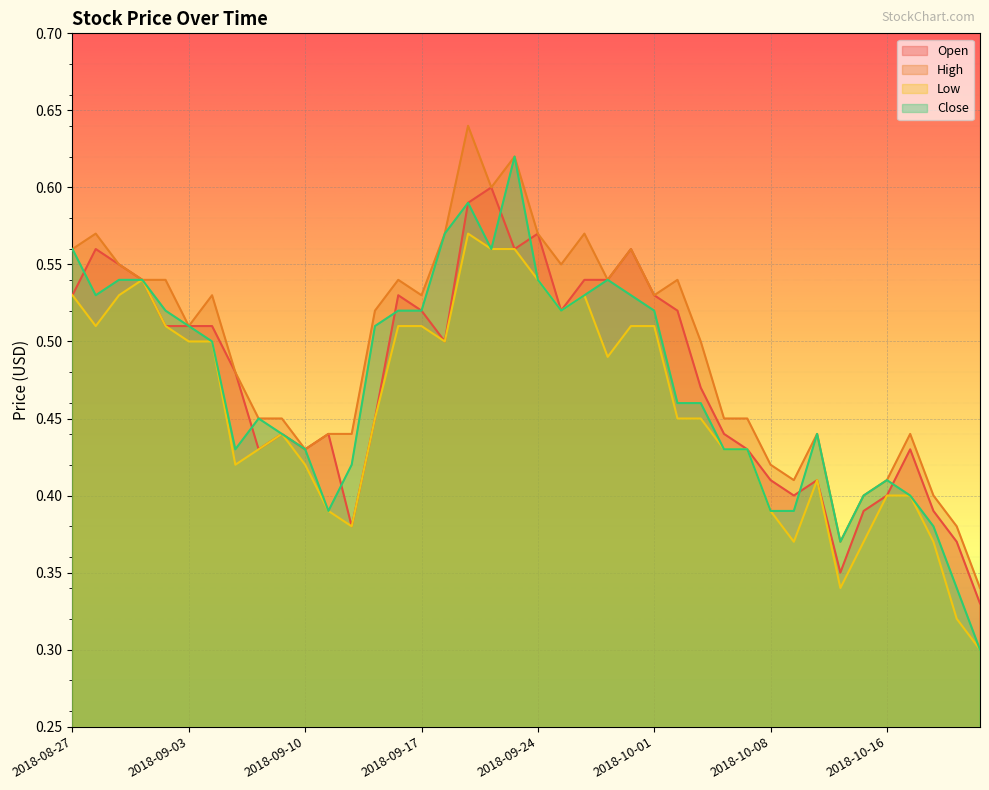

What value does the High series have at 2018-08-29?

0.6